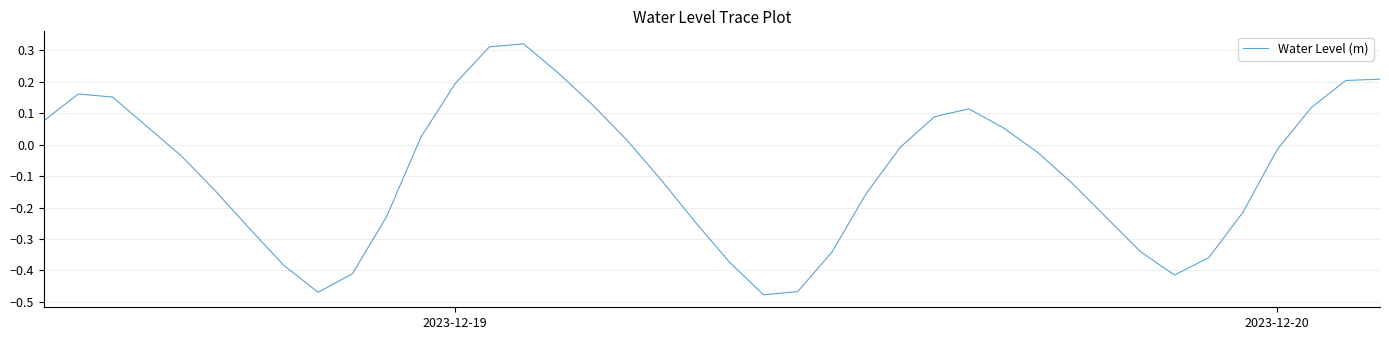

Count the number of categories in the chart.

40